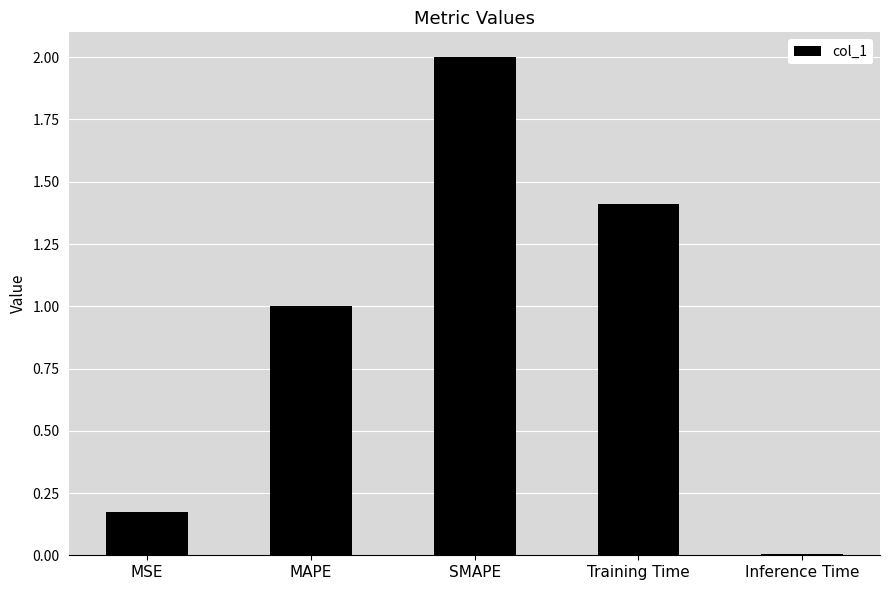

True or false: the data shows 3.5 at SMAPE.

False